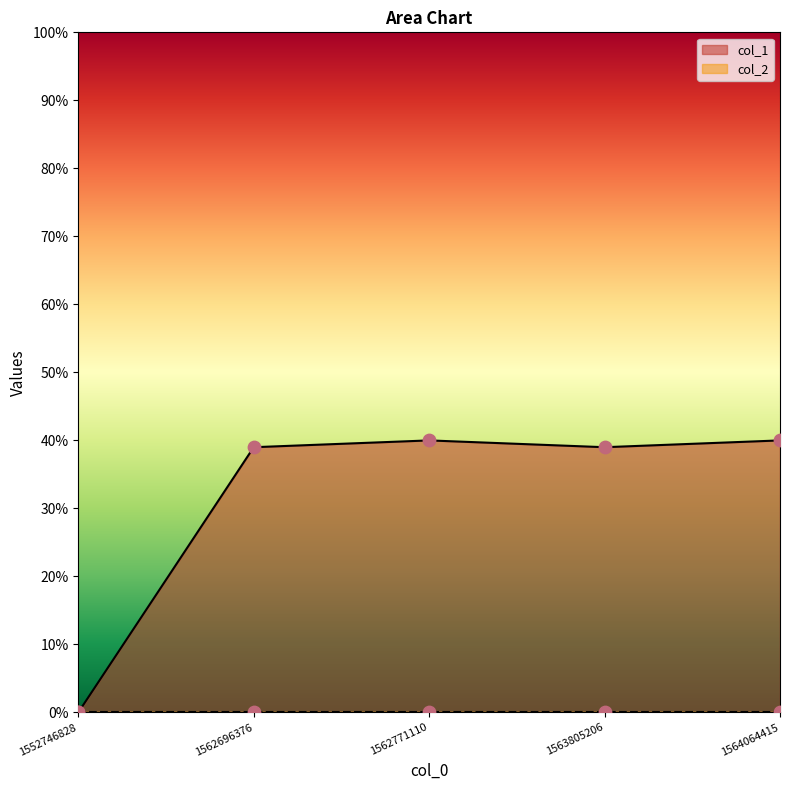

Between 1562696376 and 1562771110, which is larger?

1562771110